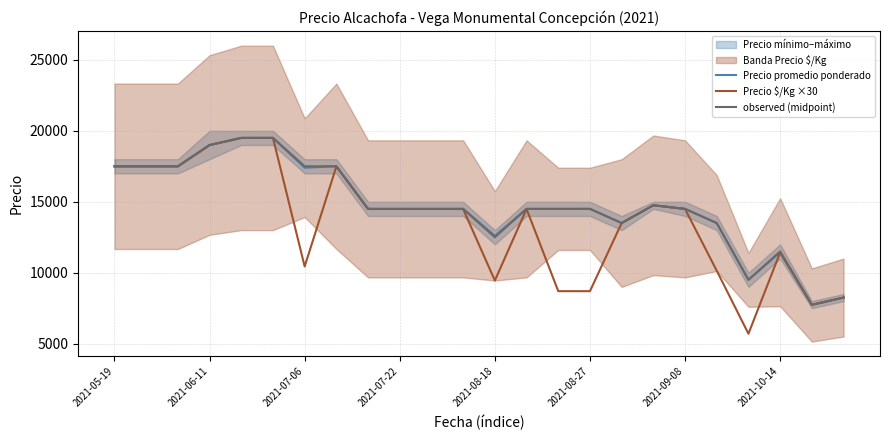

After their last crossing, which series has the higher values: Precio promedio ponderado or Precio $/Kg ×30?

Precio $/Kg ×30